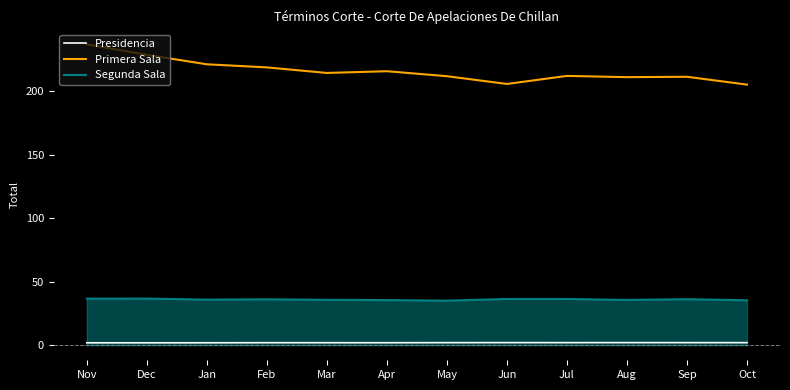

What is the label of the 12th point from the right?

Nov